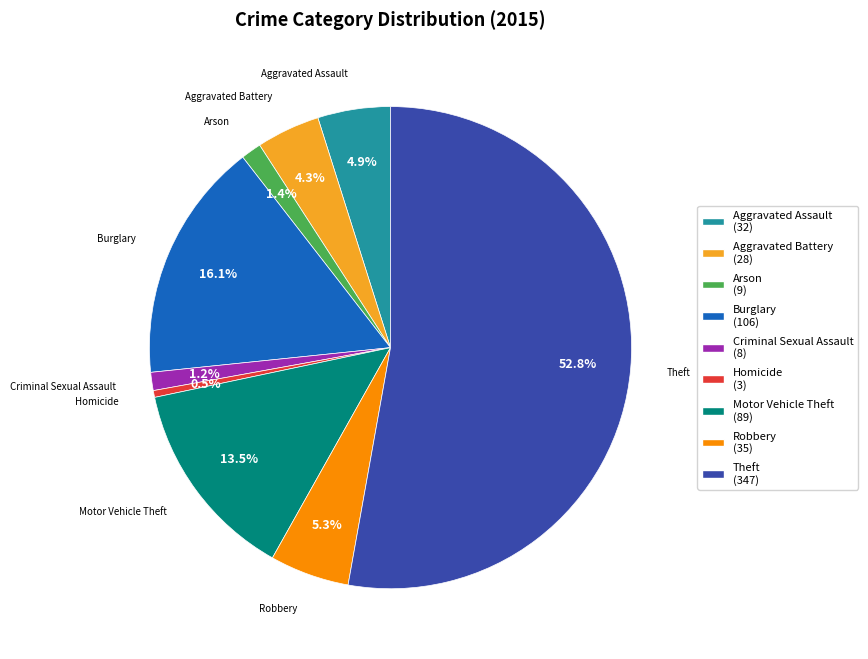

How much of the chart is everything except Robbery?

94.7%